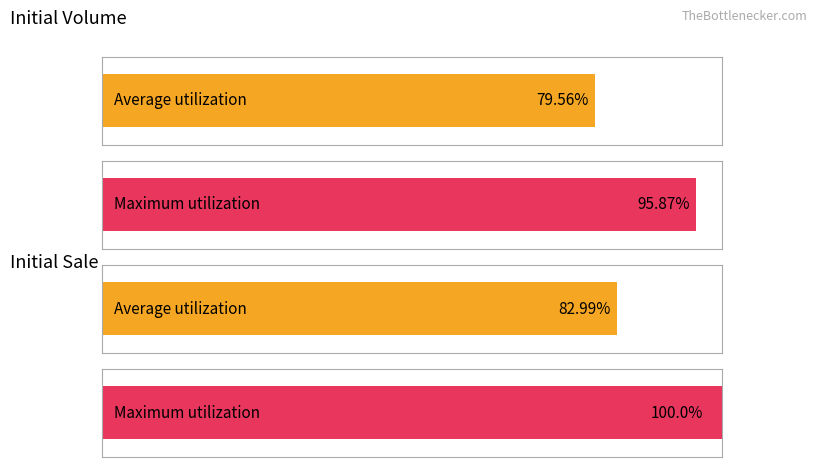

Is it true that Final Vol equals 59.4 at 2024-06-28 16:28?

False